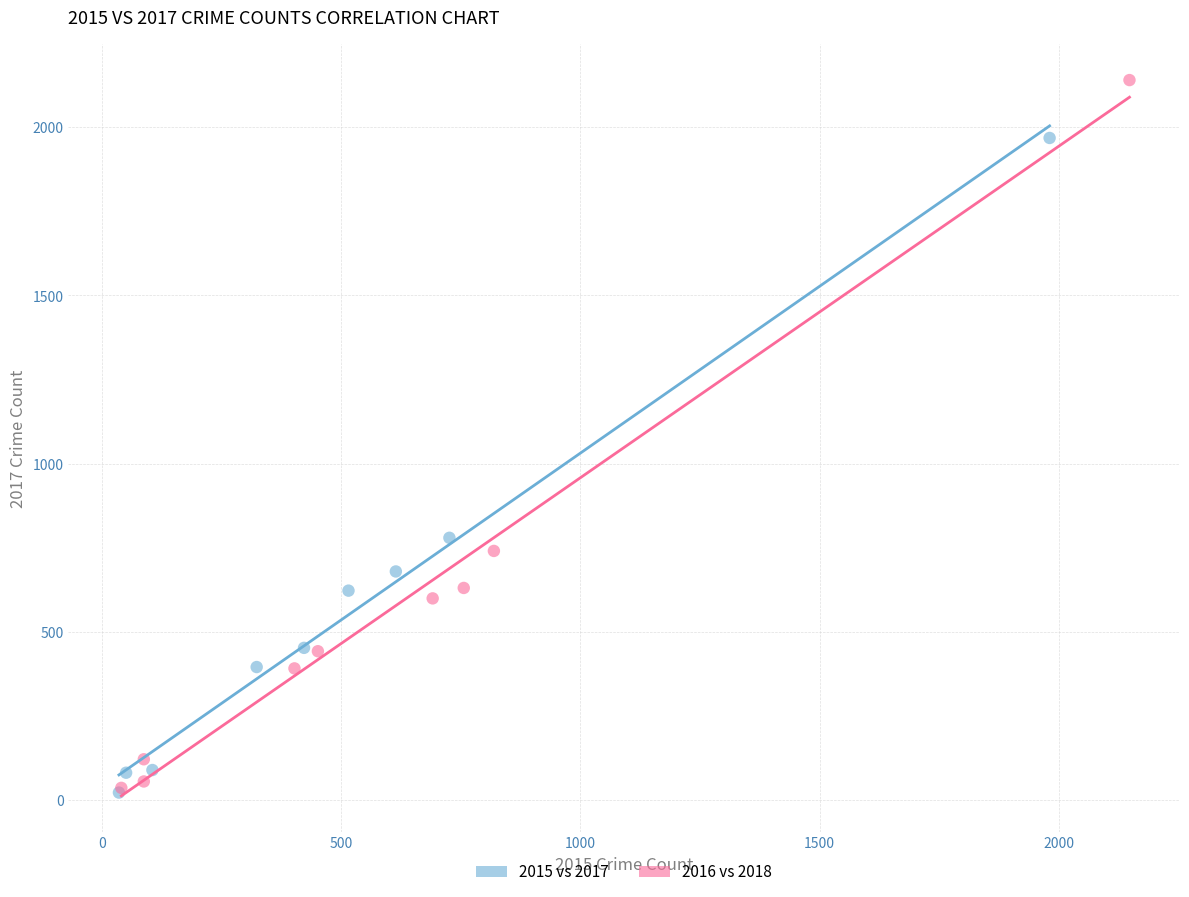

Which series has the widest spread of Y values?

2016 vs 2018